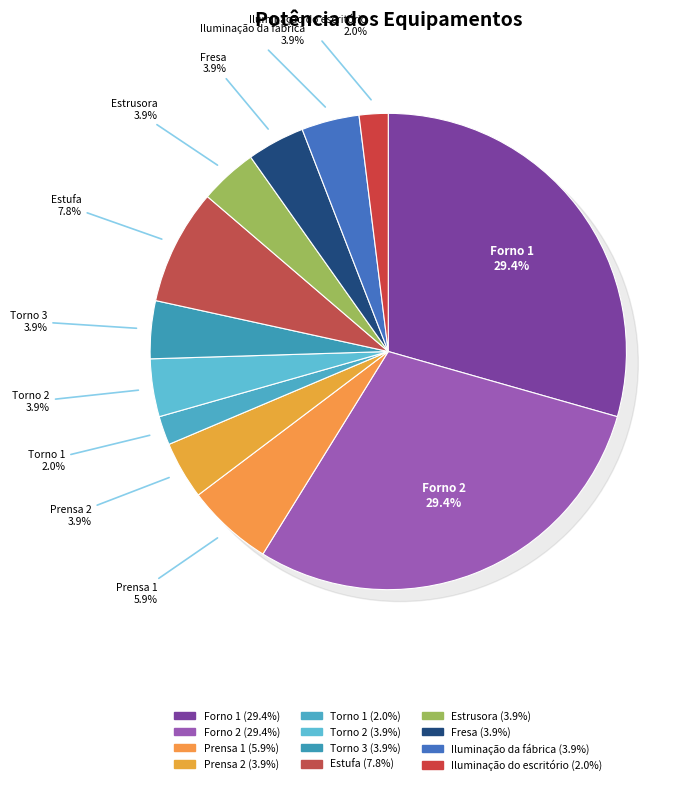

What portion of the pie excludes Prensa 2?

96.1%